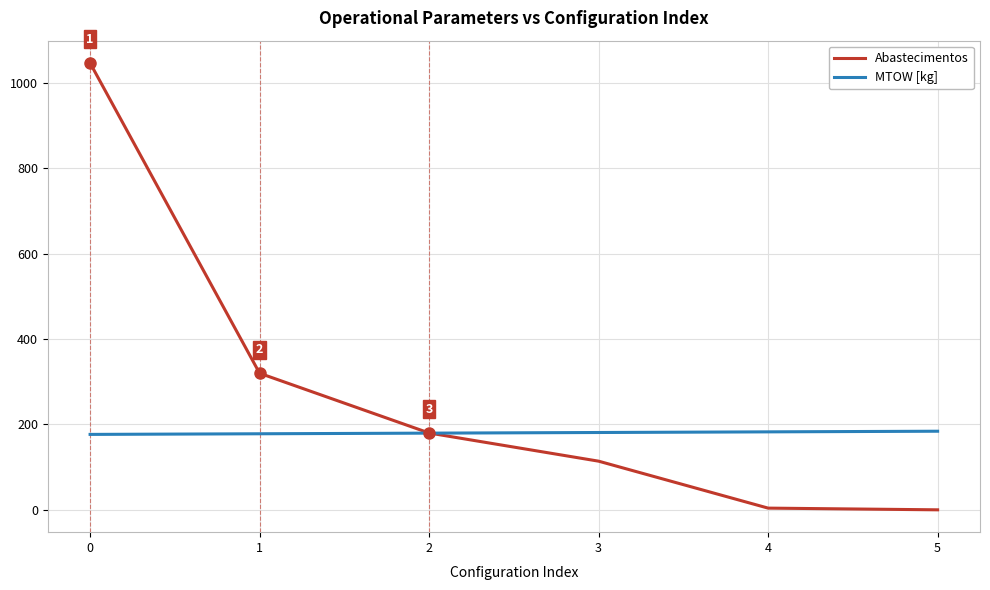

What is the maximum value for Abastecimentos?

1047.0